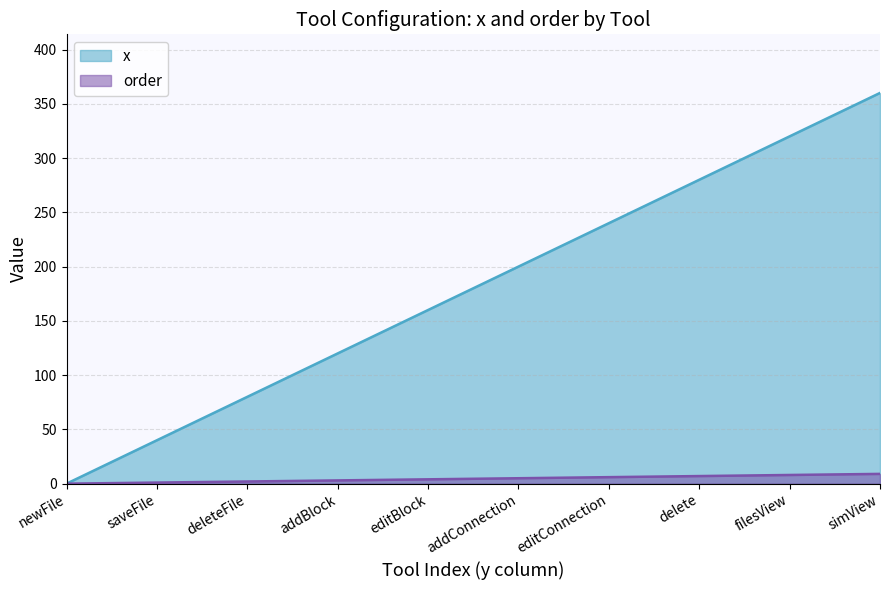

Which series has the largest range (max minus min)?

x